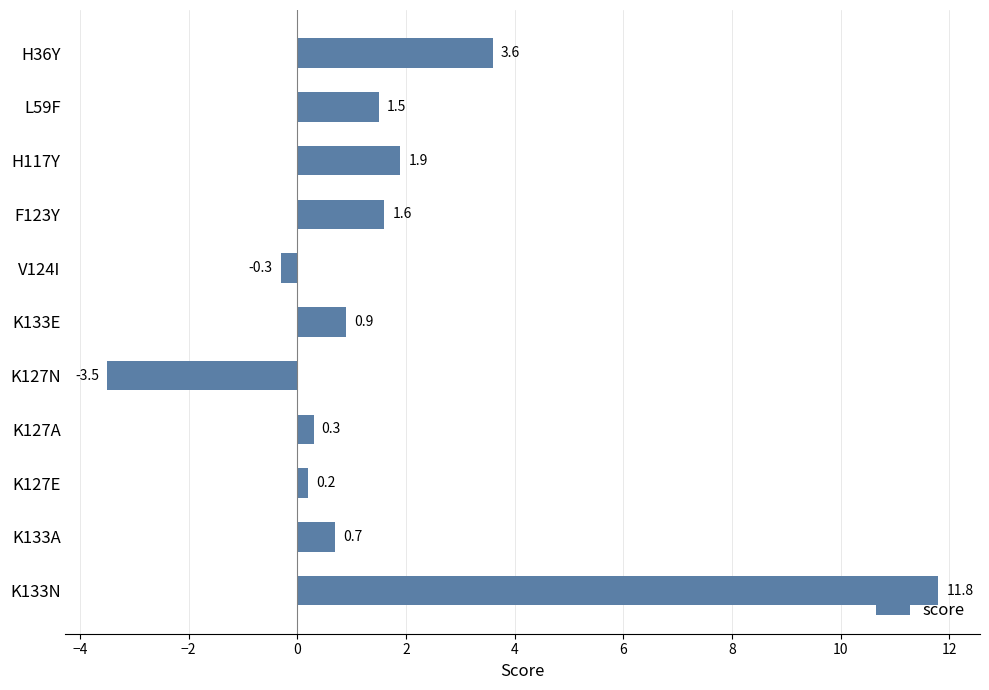

Rank the categories by value from lowest to highest.

K127N, V124I, K127E, K127A, K133A, K133E, L59F, F123Y, H117Y, H36Y, K133N